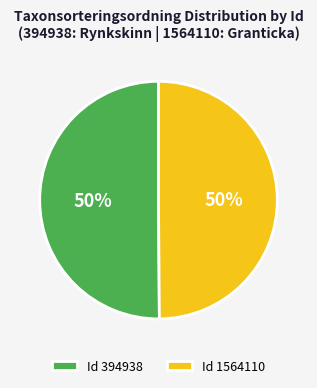

Is it true that Id 394938 is 61% of the pie?

False